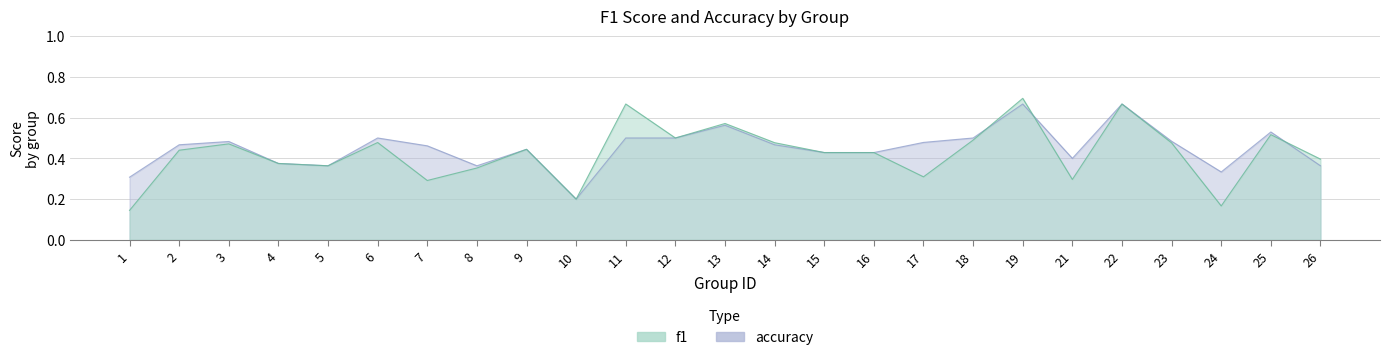

Reading right to left, extract all data points from this chart.

f1: 0.4	0.5	0.2	0.5	0.7	0.3	0.7	0.5	0.3	0.4	0.4	0.5	0.6	0.5	0.7	0.2	0.4	0.4	0.3	0.5	0.4	0.4	0.5	0.4	0.1
accuracy: 0.4	0.5	0.3	0.5	0.7	0.4	0.7	0.5	0.5	0.4	0.4	0.5	0.6	0.5	0.5	0.2	0.4	0.4	0.5	0.5	0.4	0.4	0.5	0.5	0.3